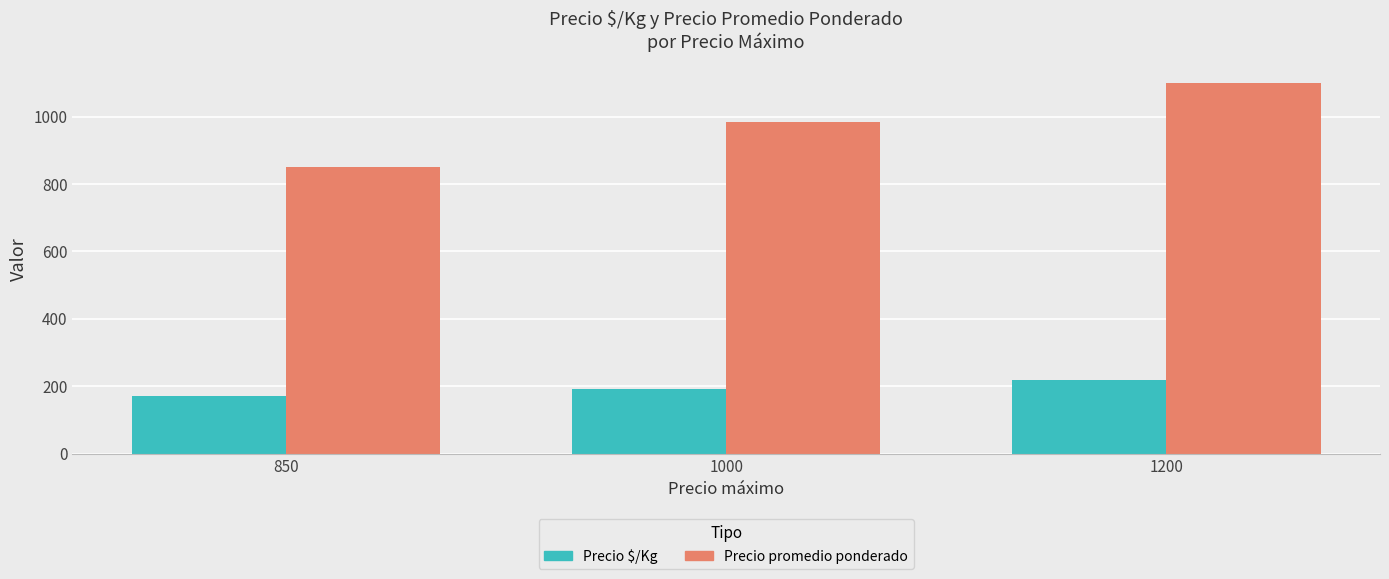

How many values in the Precio promedio ponderado series are below 983?

1